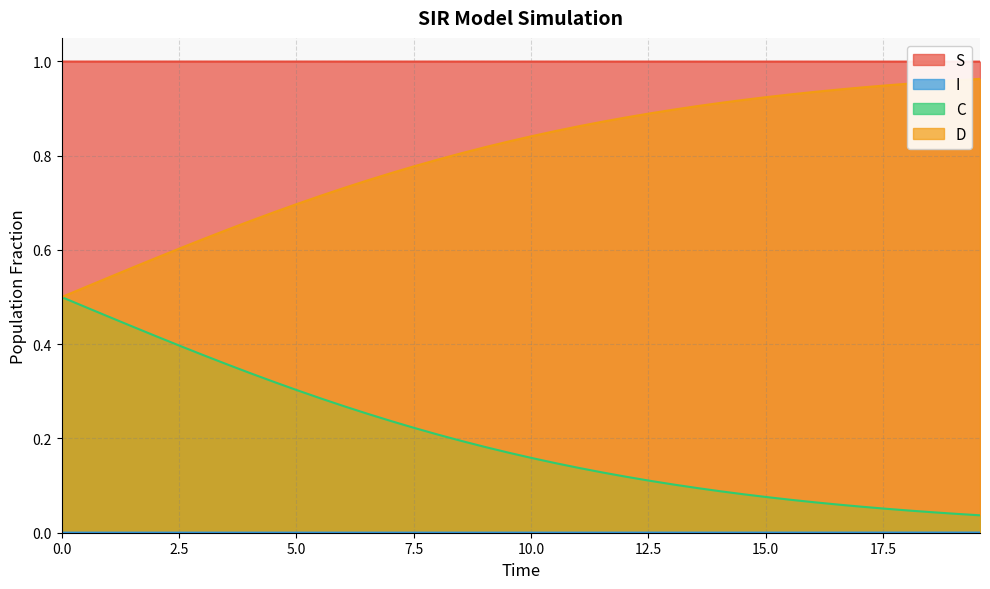

True or false: S and C intersect in this chart.

False